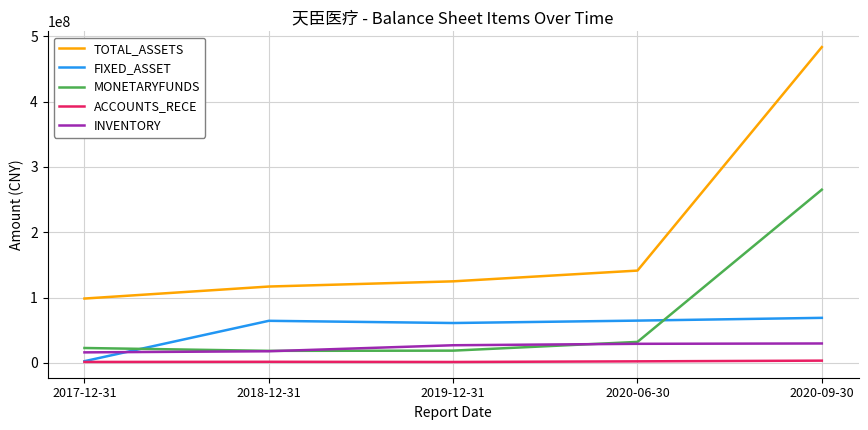

Which series changed the most between 2019-12-31 and 2020-06-30?

TOTAL_ASSETS